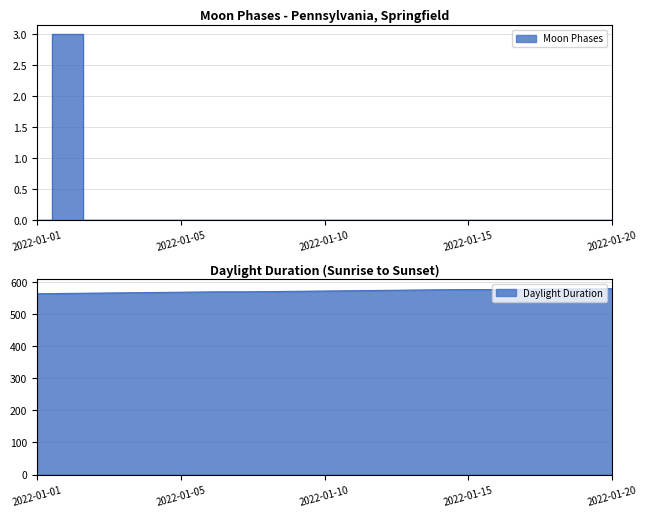

What is the change in value from 2022-01-02 to 2022-01-12?

-3